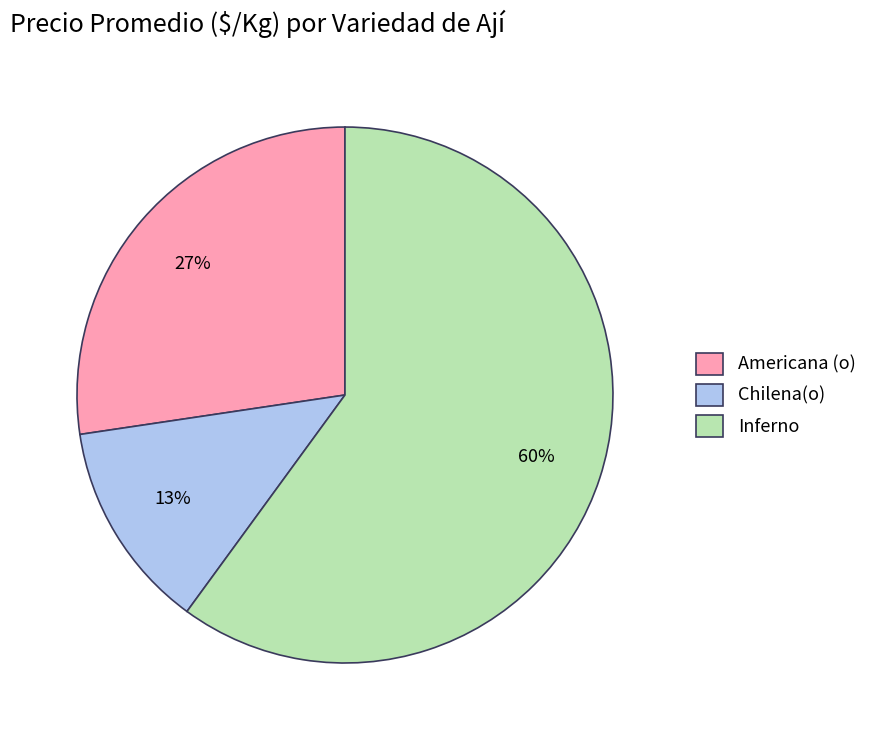

Between Inferno and Americana (o), which is larger?

Inferno